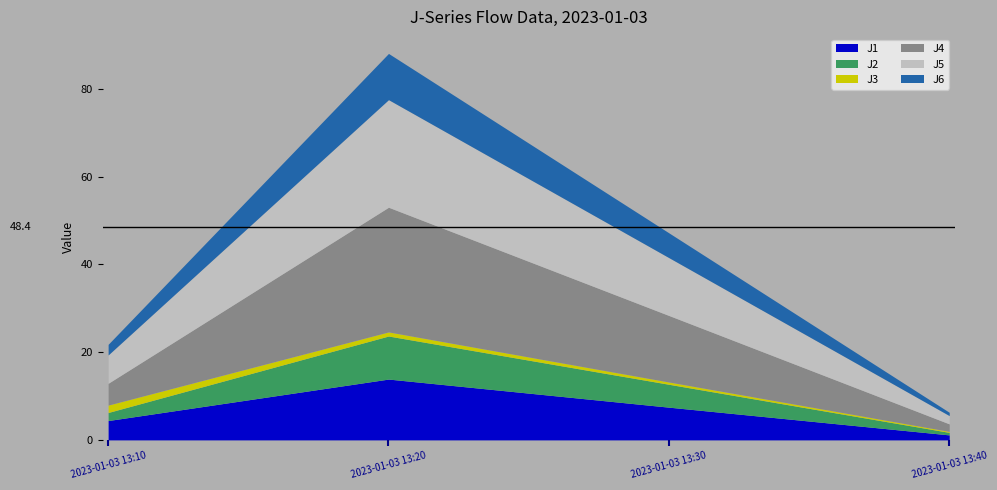

The J2 series shows 0.2 at 2023-01-03 13:40. True or false?

False